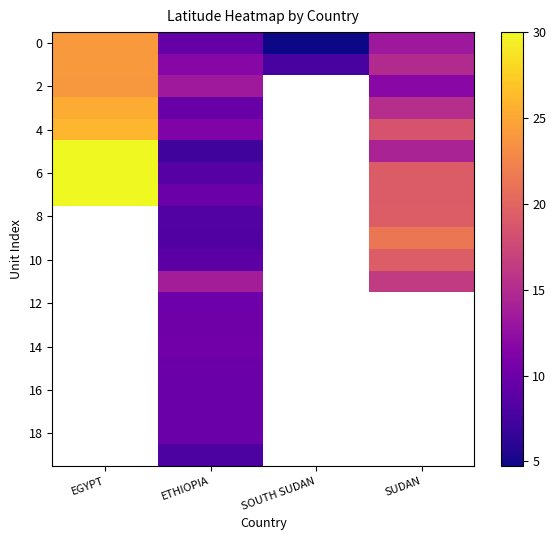

Which has a higher value, EGYPT or SOUTH SUDAN?

EGYPT